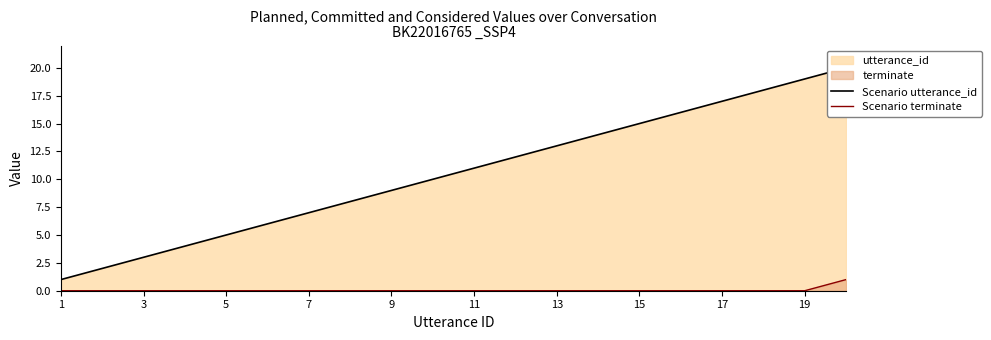

The Scenario terminate series shows 1 at 11. True or false?

False